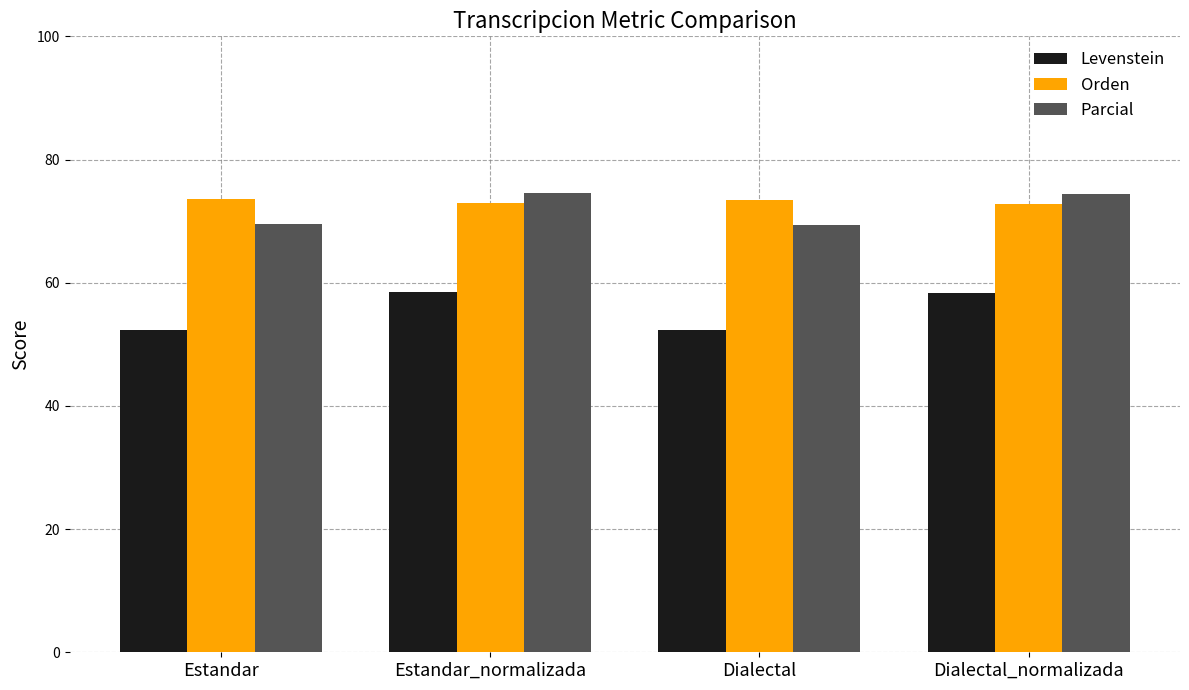

What is the label of the 1st bar from the right?

Dialectal_normalizada